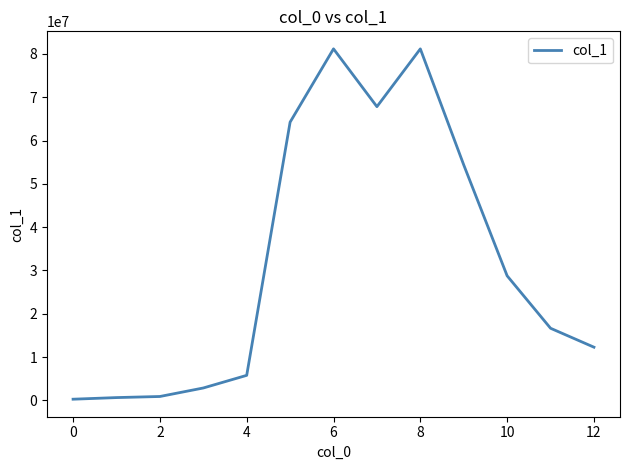

What is the sum of all values?

416933812